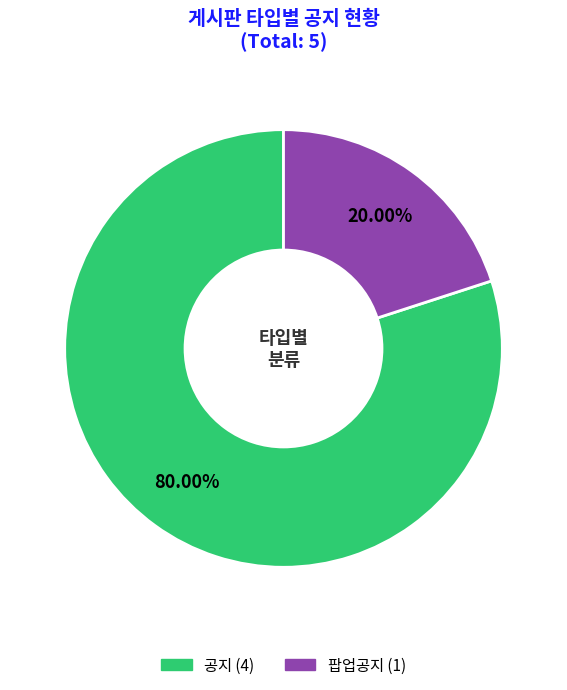

True or false: 공지 accounts for 65% of the total.

False